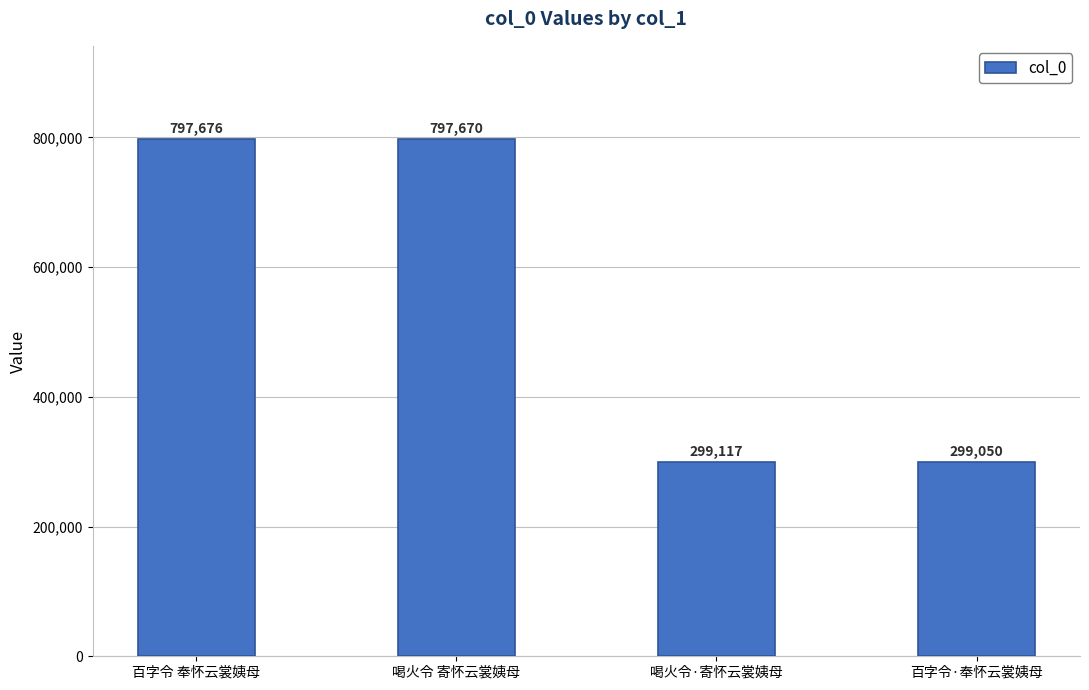

Reading right to left, extract all data points from this chart.

299050	299117	797670	797676